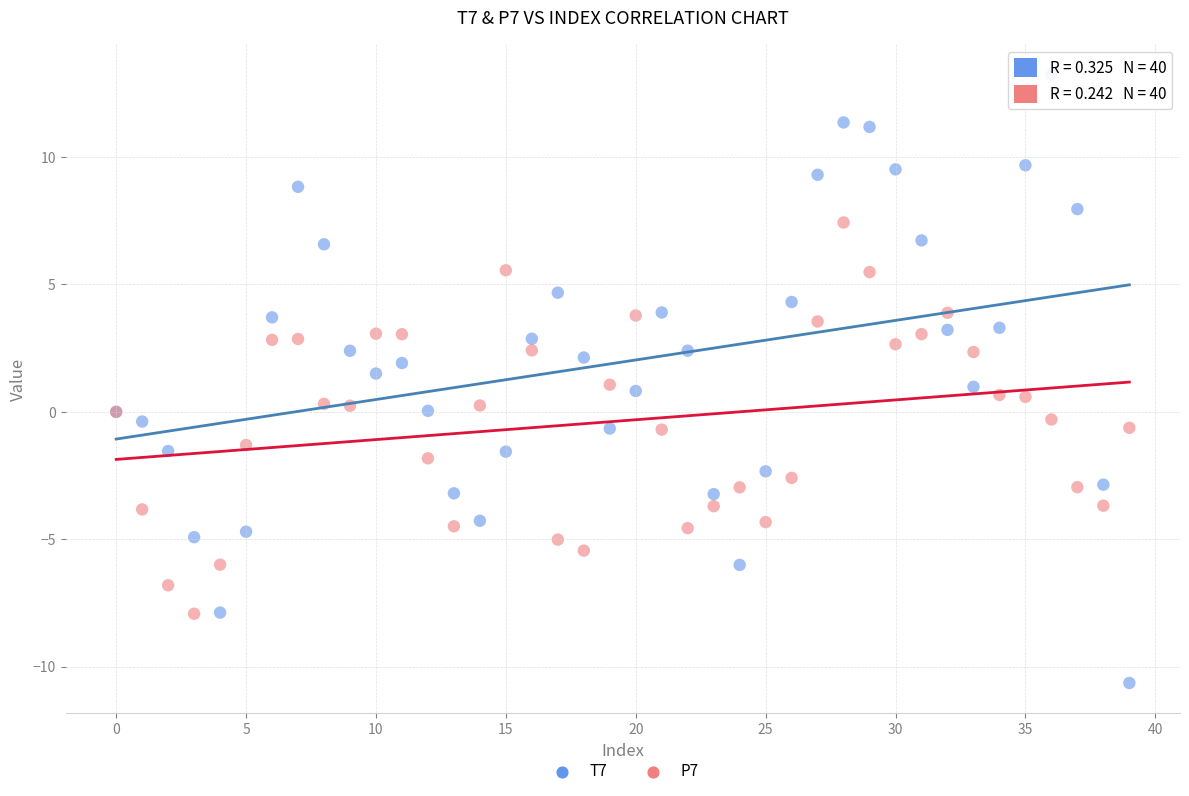

Which series has the largest Y range (max minus min)?

T7